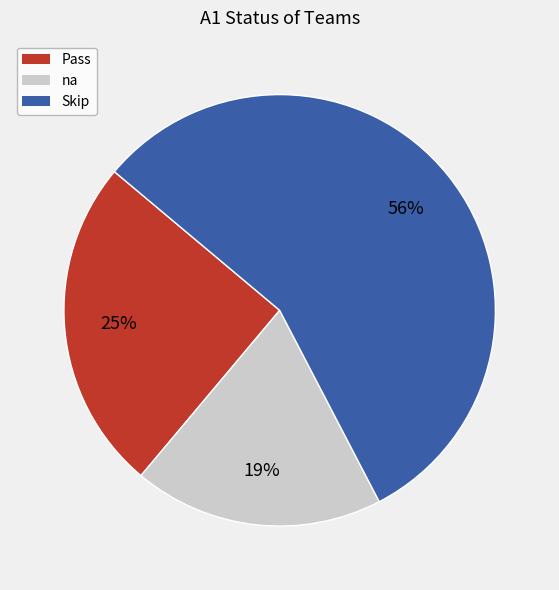

To the nearest percent, what is the average slice percentage?

33%